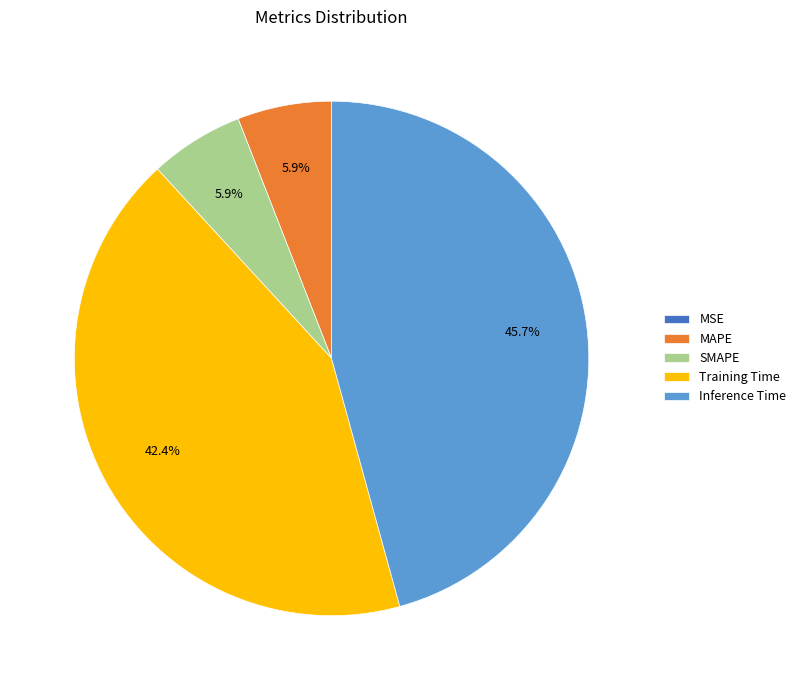

What percentage is NOT represented by Inference Time?

54.3%